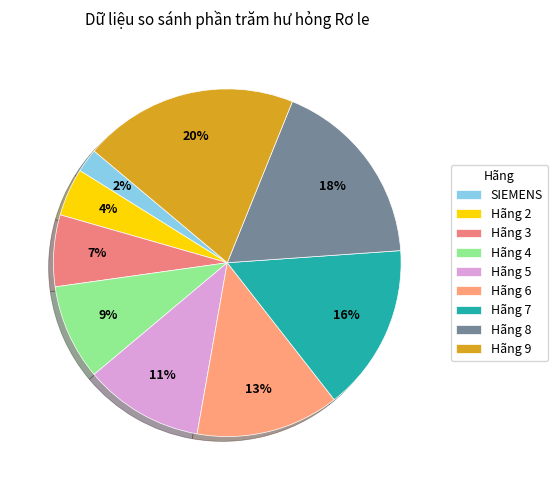

Is it true that Hãng 4 is 22% of the pie?

False